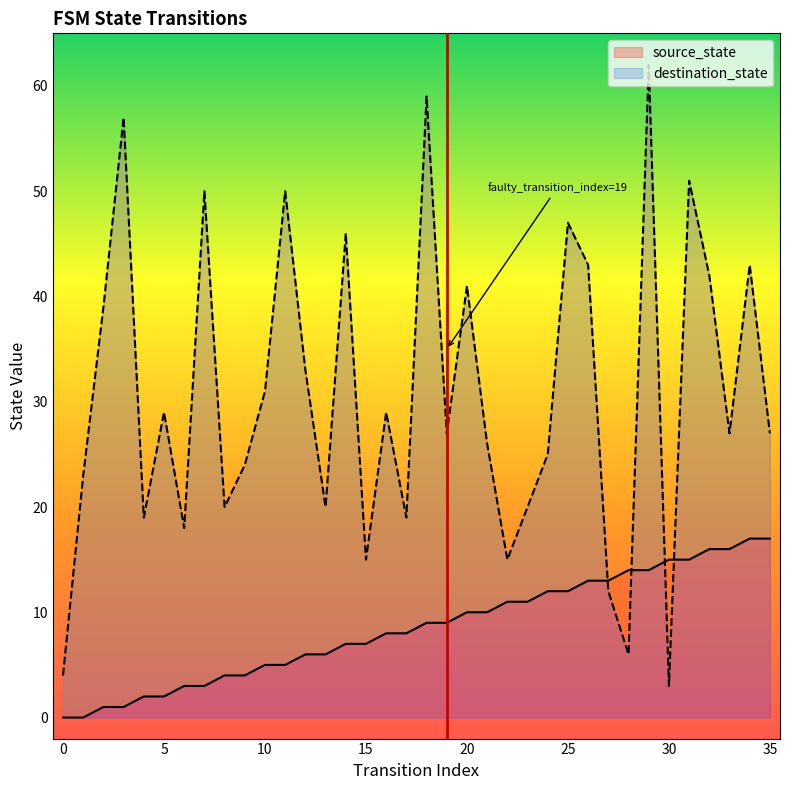

True or false: destination_state has more than 2 points higher than both neighbors.

True